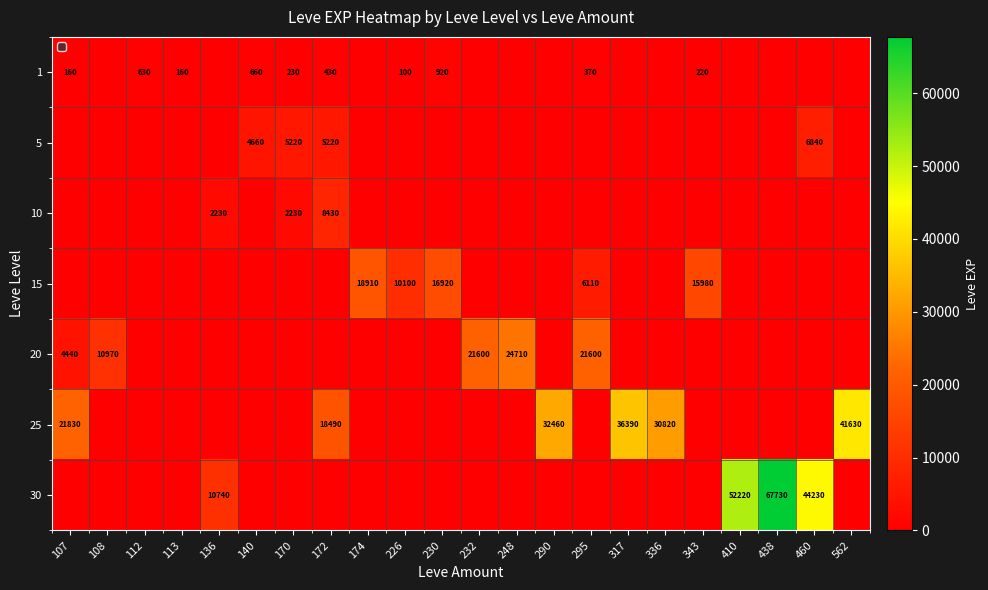

The 30 series shows 27301 at 438. True or false?

False